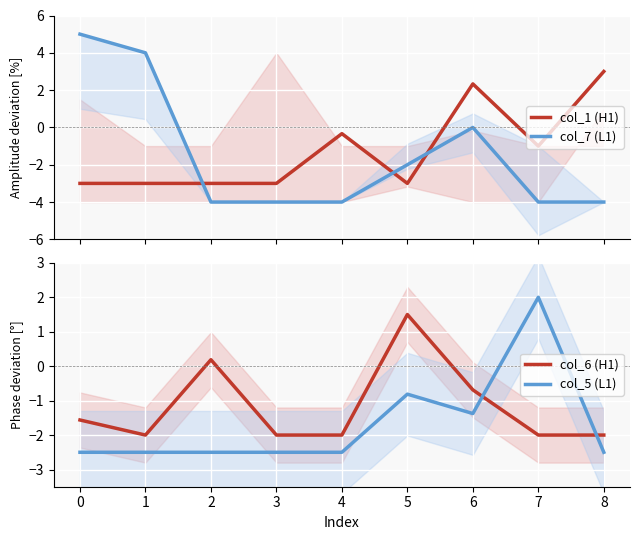

What are all the series names shown in the legend?

col_1 (H1), col_7 (L1), col_6 (H1), col_5 (L1)